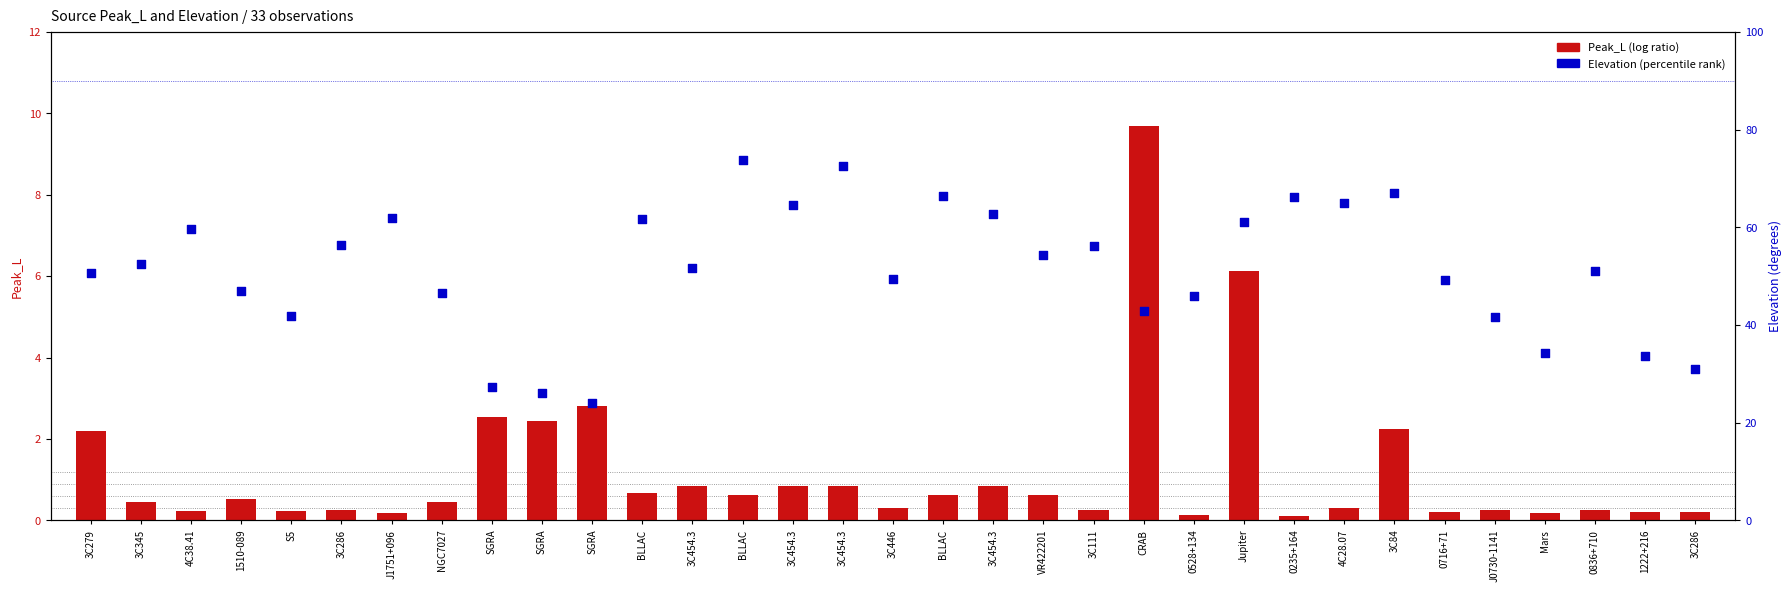

What is the total value across all series at S5?

42.0